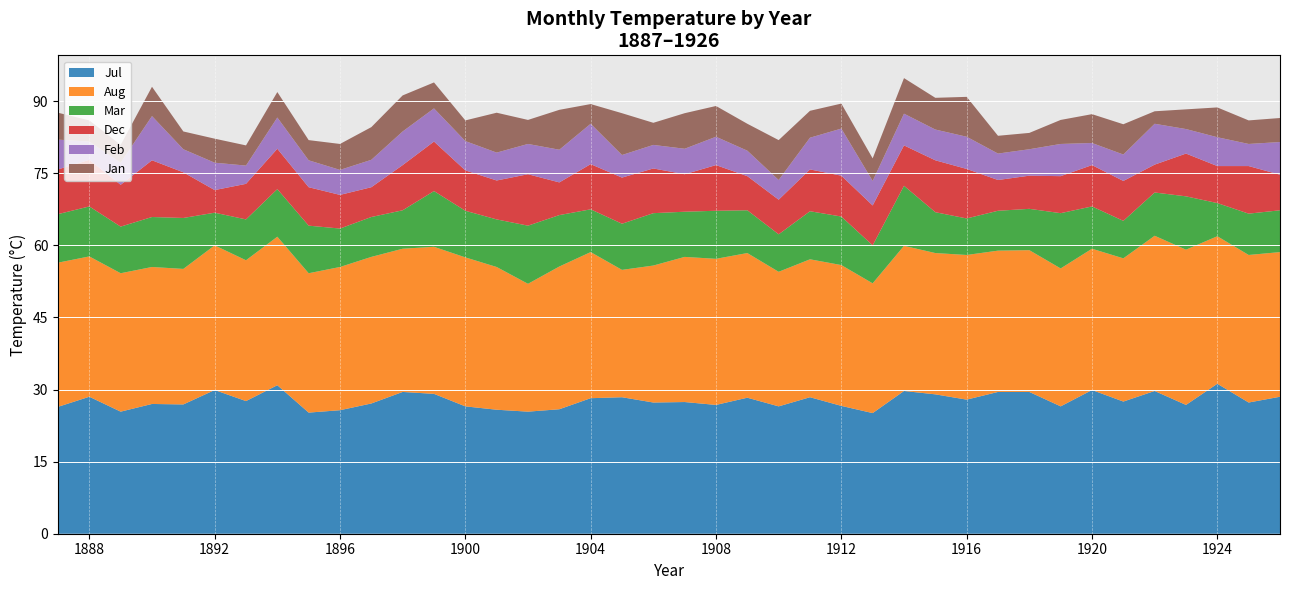

Reading left to right, transcribe all the data shown in this chart.

Jul: 26.4	28.5	25.4	27.0	26.9	29.9	27.6	30.9	25.2	25.7	27.1	29.5	29.1	26.5	25.8	25.4	25.9	28.2	28.4	27.3	27.4	26.8	28.3	26.5	28.4	26.6	25.1	29.7	29.0	27.9	29.5	29.5	26.5	29.9	27.5	29.7	26.8	31.2	27.3	28.5
Aug: 30.0	29.2	28.8	28.5	28.2	30.1	29.3	30.9	29.0	29.8	30.5	29.8	30.6	31.0	29.7	26.6	29.7	30.4	26.5	28.5	30.2	30.4	30.1	28.0	28.7	29.3	27.0	30.2	29.4	30.1	29.4	29.5	28.7	29.4	29.8	32.3	32.3	30.7	30.7	30.1
Mar: 10.1	10.4	9.7	10.4	10.6	6.8	8.5	9.9	9.9	8.0	8.3	8.0	11.6	9.7	9.9	12.1	10.7	8.9	9.6	10.9	9.4	10.0	8.9	7.8	10.0	10.1	7.9	12.5	8.5	7.6	8.3	8.6	11.5	8.8	7.8	9.0	11.1	6.9	8.6	8.7
Dec: 9.3	9.7	8.7	11.8	9.5	4.7	7.4	8.4	8.0	7.0	6.2	9.4	10.3	8.4	8.1	10.7	6.8	9.4	9.6	9.3	7.8	9.5	7.1	7.2	8.7	8.5	8.3	8.4	10.8	10.3	6.4	6.9	7.7	8.6	8.3	5.8	8.9	7.7	9.9	7.4
Feb: 6.2	3.8	4.6	9.2	4.8	5.7	3.8	6.5	5.6	5.2	5.7	7.0	6.9	6.1	5.8	6.3	6.8	8.4	4.7	4.9	5.3	5.9	5.3	4.1	6.6	9.8	5.1	6.6	6.4	6.7	5.5	5.5	6.7	4.6	5.5	8.5	5.1	6.0	4.6	6.8
Jan: 5.6	4.4	3.7	6.1	3.7	5.0	4.2	5.3	4.2	5.4	6.8	7.5	5.4	4.3	8.3	5.0	8.3	4.1	8.7	4.6	7.4	6.4	5.6	8.3	5.6	5.2	4.7	7.4	6.6	8.3	3.7	3.4	5.0	6.0	6.3	2.6	4.1	6.2	4.9	5.0